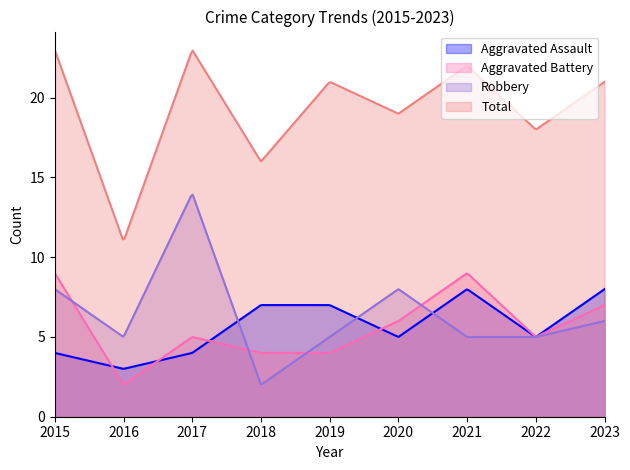

Where is the first local maximum for Total?

2017